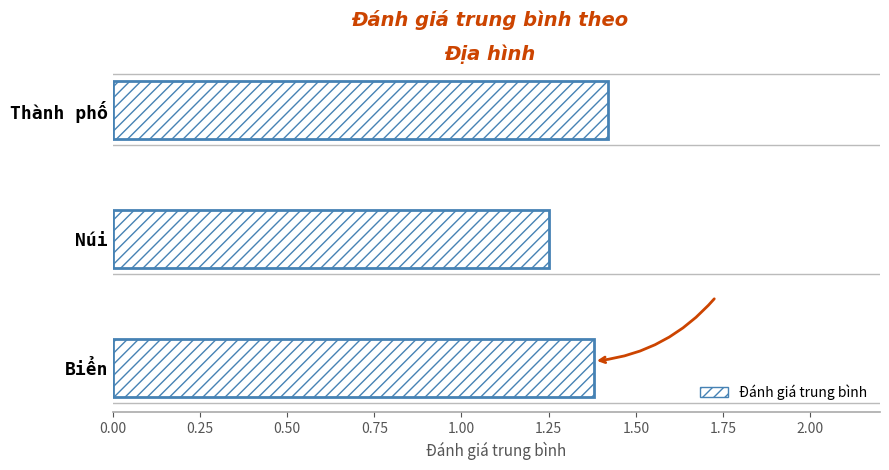

Are the bars horizontal?

Yes